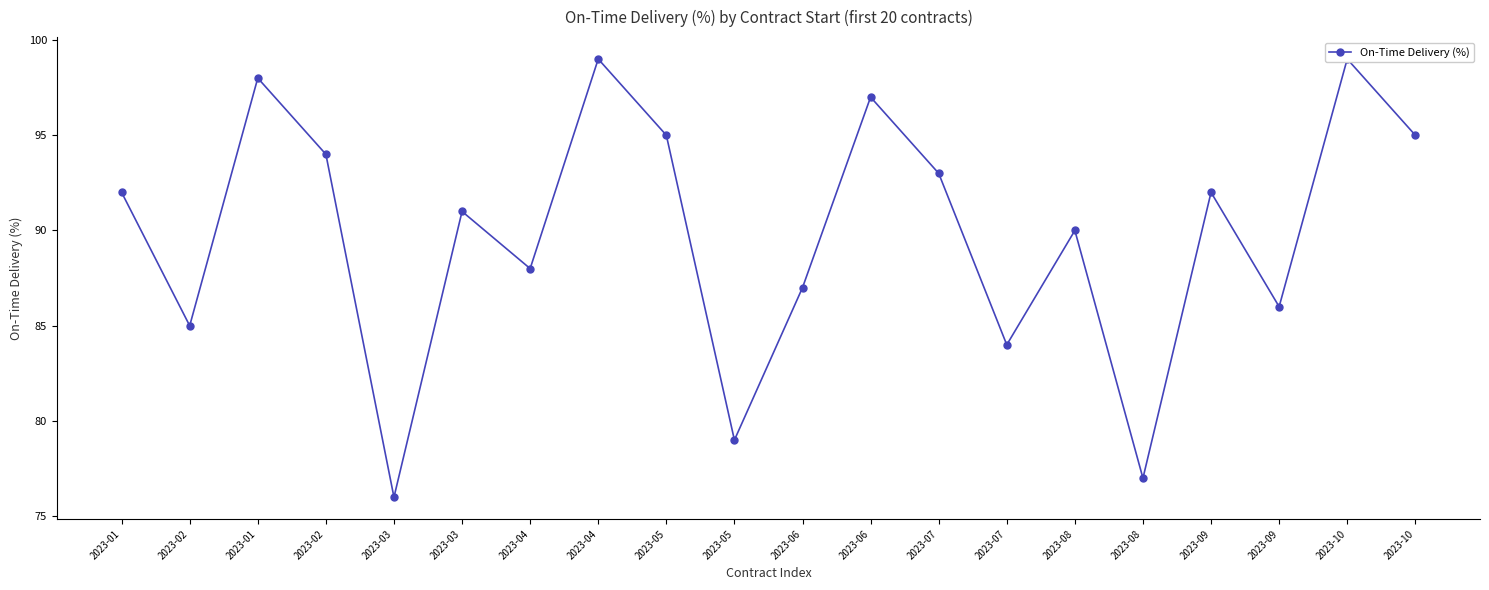

At which category does the chart reach its minimum across all series?

2023-03